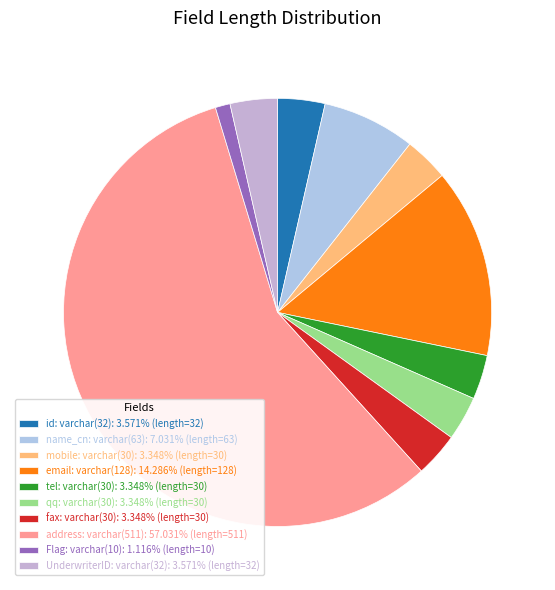

How many slices are in this pie chart?

10